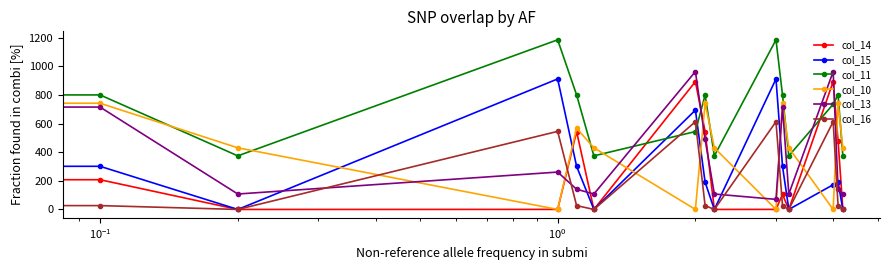

What is the value of the col_13 point at the 2nd from the left?

715.3